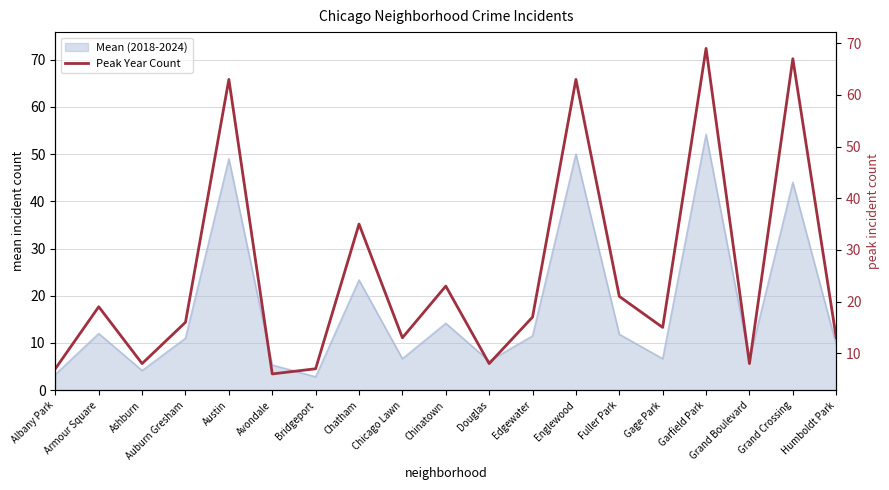

Which category has the lowest value across all series?

Avondale